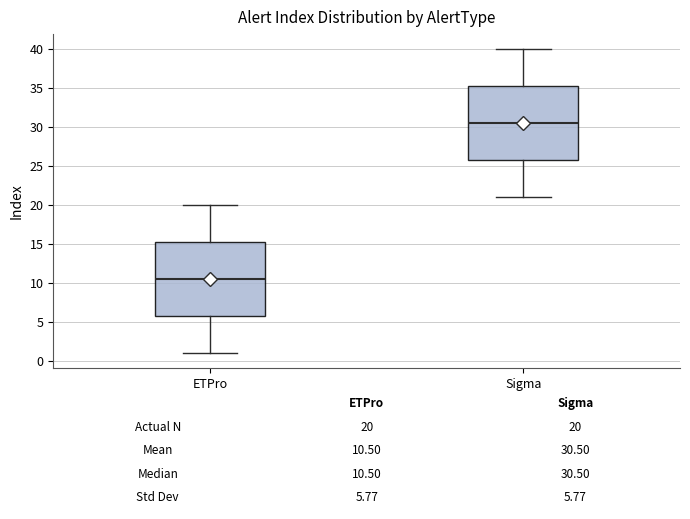

Which box's median line is the lowest?

ETPro